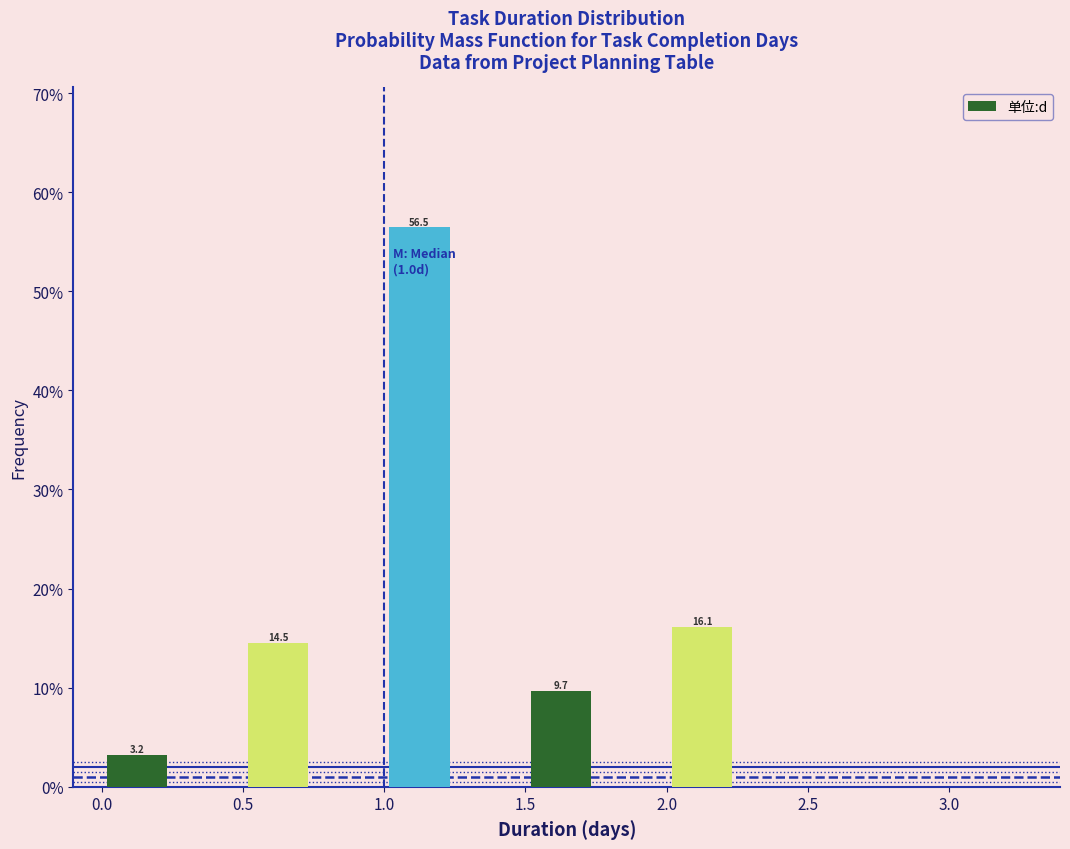

Which range on the x-axis has the tallest bar?

1.00 to 1.25